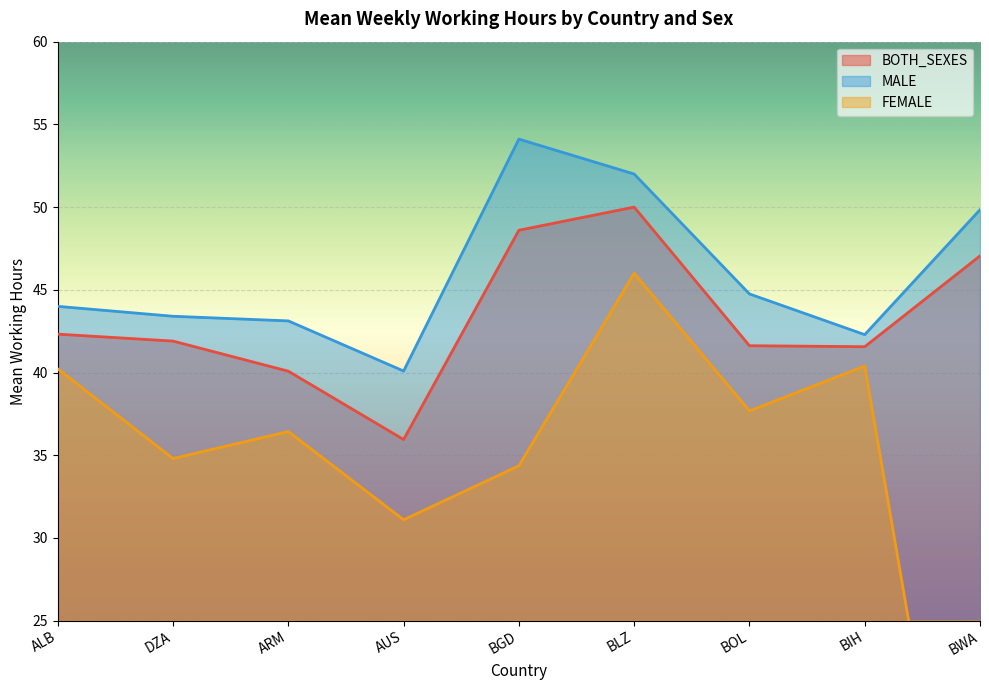

At which category does FEMALE reach its first local valley?

DZA